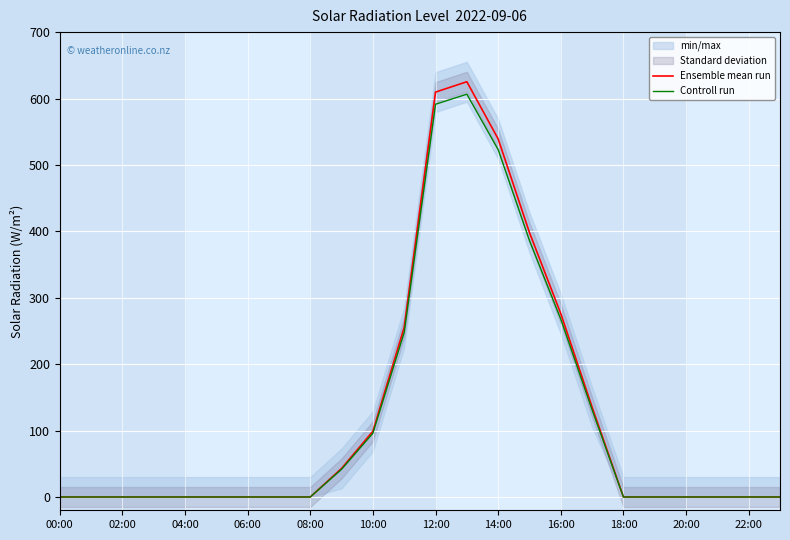

Which has a higher value, 23 or 17?

17